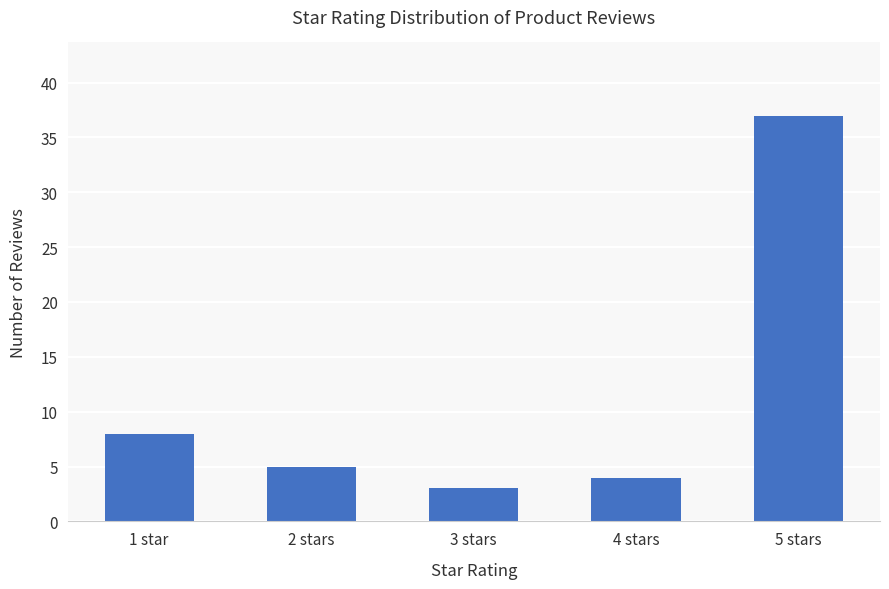

What is the difference between the values at 1 star and 3 stars?

5